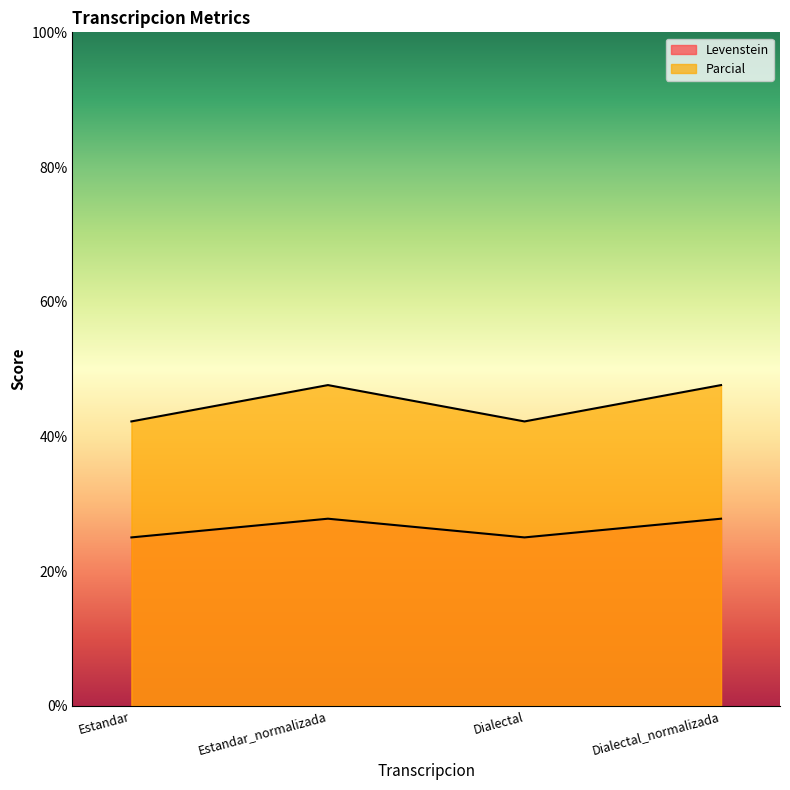

What is the label of the 3rd point from the right?

Estandar_normalizada